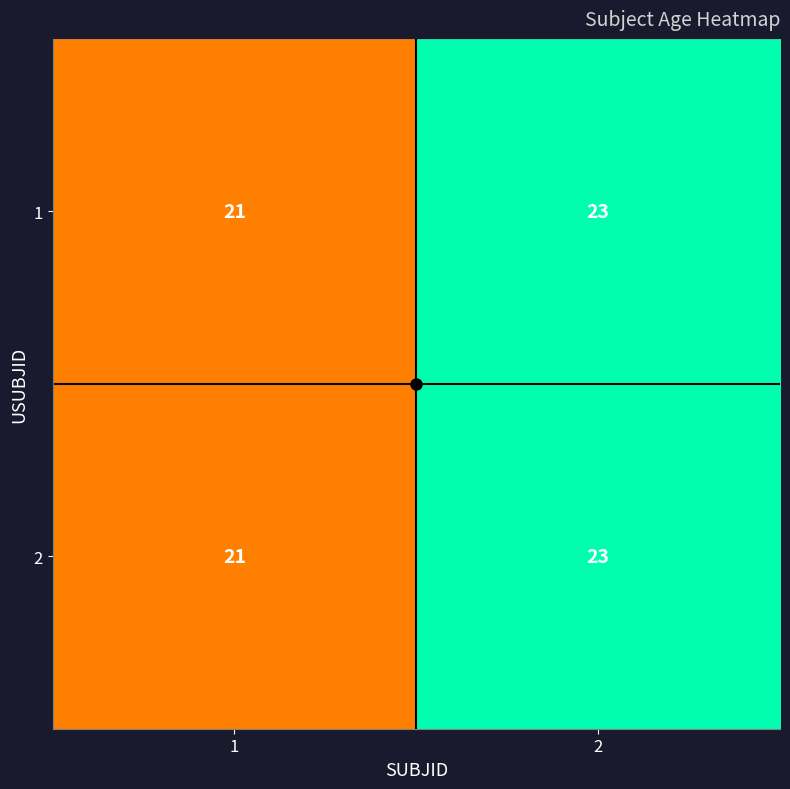

What is the maximum value shown in the chart?

23